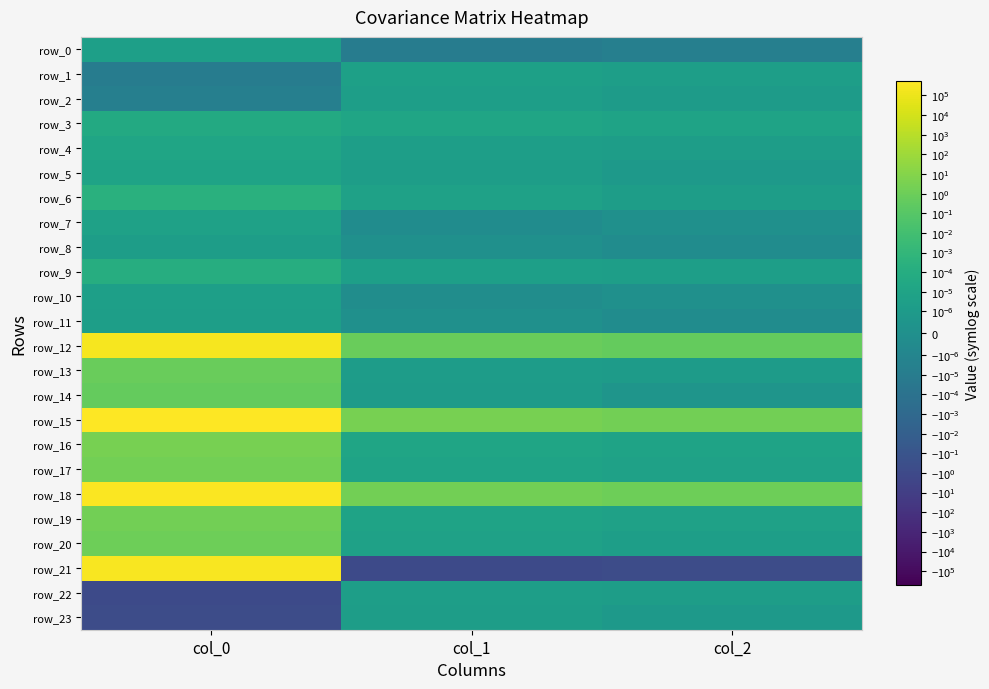

Reading left to right, what are all the values shown in this chart?

row_0: col_0=0.0	col_1=-0.0	col_2=-0.0
row_1: col_0=-0.0	col_1=0.0	col_2=0.0
row_2: col_0=-0.0	col_1=0.0	col_2=0.0
row_3: col_0=0.0	col_1=0.0	col_2=0.0
row_4: col_0=0.0	col_1=0.0	col_2=0.0
row_5: col_0=0.0	col_1=0.0	col_2=0.0
row_6: col_0=0.0	col_1=0.0	col_2=0.0
row_7: col_0=0.0	col_1=-0.0	col_2=0.0
row_8: col_0=0.0	col_1=0.0	col_2=-0.0
row_9: col_0=0.0	col_1=0.0	col_2=0.0
row_10: col_0=0.0	col_1=-0.0	col_2=0.0
row_11: col_0=0.0	col_1=0.0	col_2=-0.0
row_12: col_0=258004.1	col_1=0.8	col_2=0.5
row_13: col_0=0.8	col_1=0.0	col_2=0.0
row_14: col_0=0.5	col_1=0.0	col_2=0.0
row_15: col_0=527234.4	col_1=3.0	col_2=1.9
row_16: col_0=3.0	col_1=0.0	col_2=0.0
row_17: col_0=1.9	col_1=0.0	col_2=0.0
row_18: col_0=375340.0	col_1=1.9	col_2=1.2
row_19: col_0=1.9	col_1=0.0	col_2=0.0
row_20: col_0=1.2	col_1=0.0	col_2=0.0
row_21: col_0=274856.0	col_1=-1.0	col_2=-0.6
row_22: col_0=-1.0	col_1=0.0	col_2=0.0
row_23: col_0=-0.6	col_1=0.0	col_2=0.0